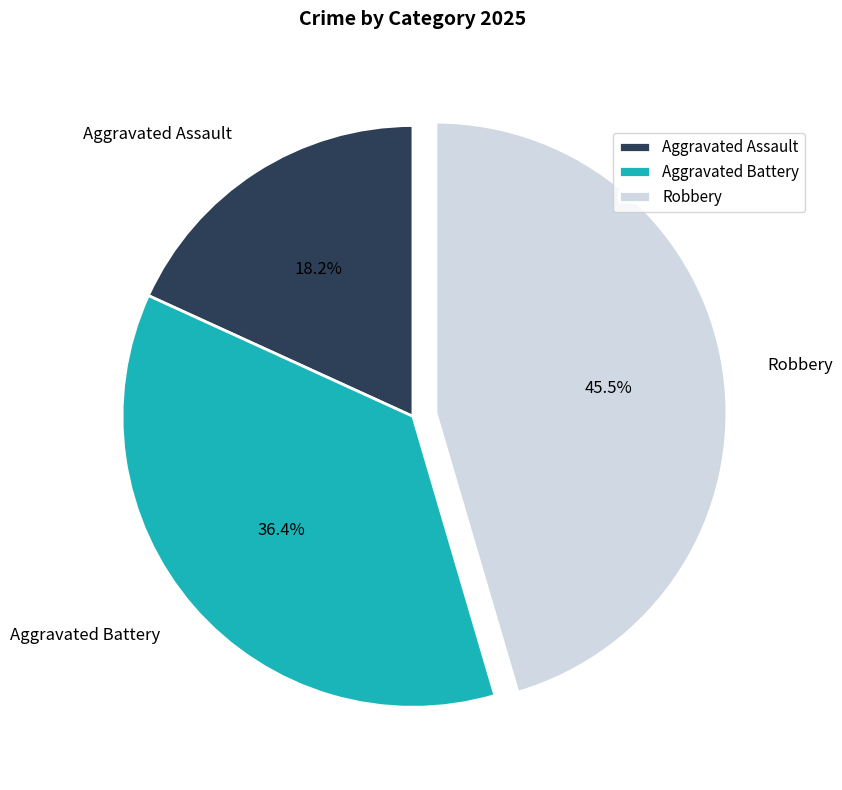

To the nearest percent, what is the difference between the Aggravated Assault and Aggravated Battery slice percentages?

18%